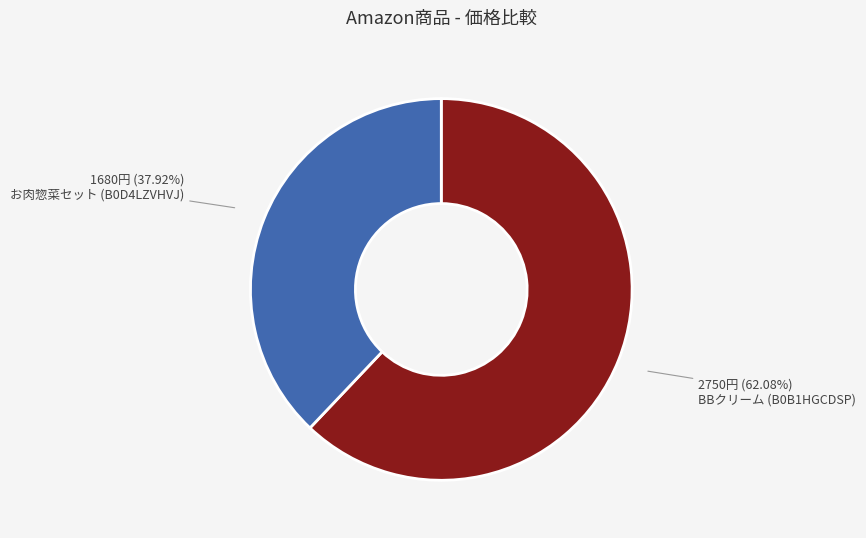

Between お肉惣菜セット (B0D4LZVHVJ) and BBクリーム (B0B1HGCDSP), which is larger?

BBクリーム (B0B1HGCDSP)